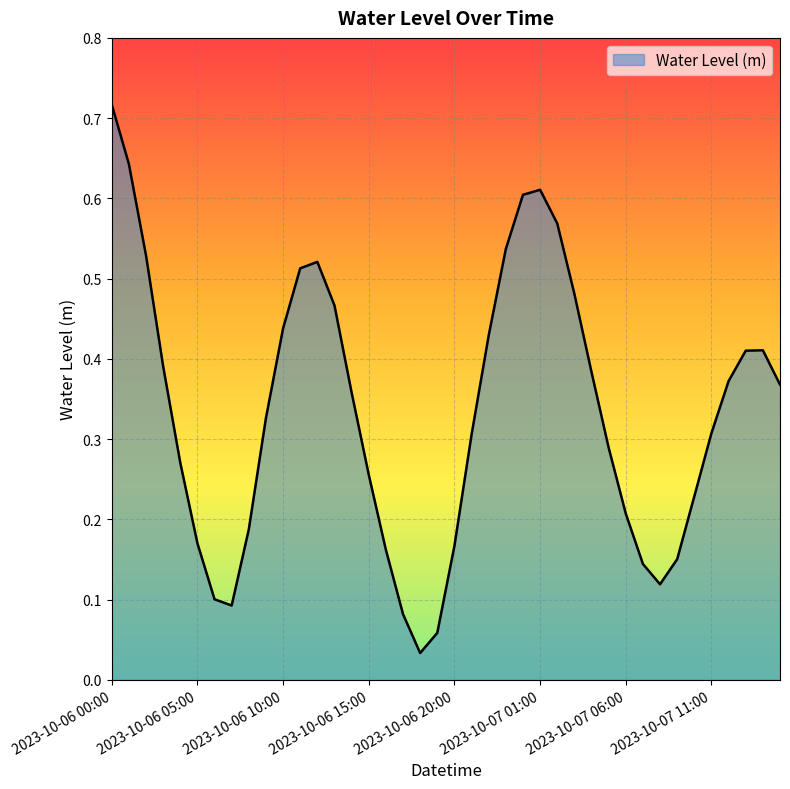

What is the label of the 25th point from the right?

2023-10-06 15:00